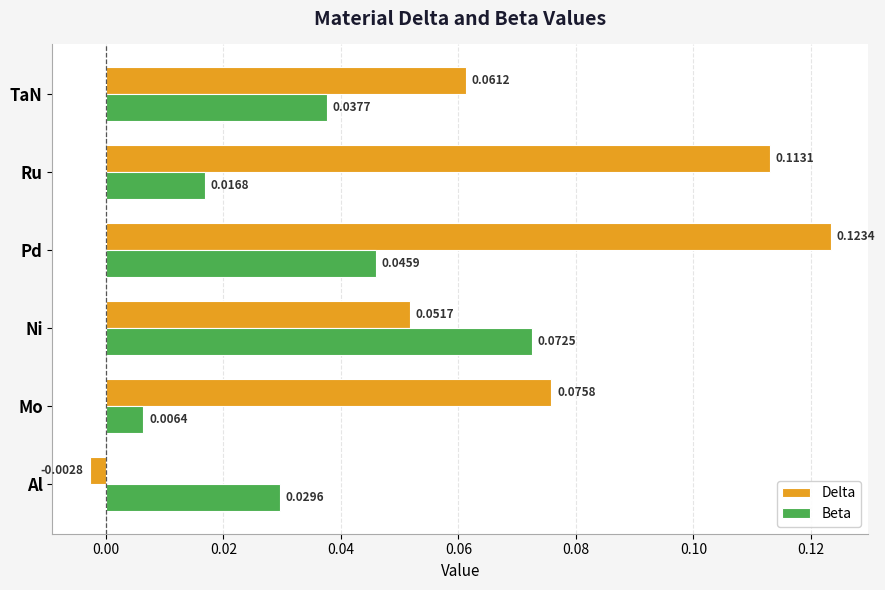

Which series has the largest range (max minus min)?

Delta